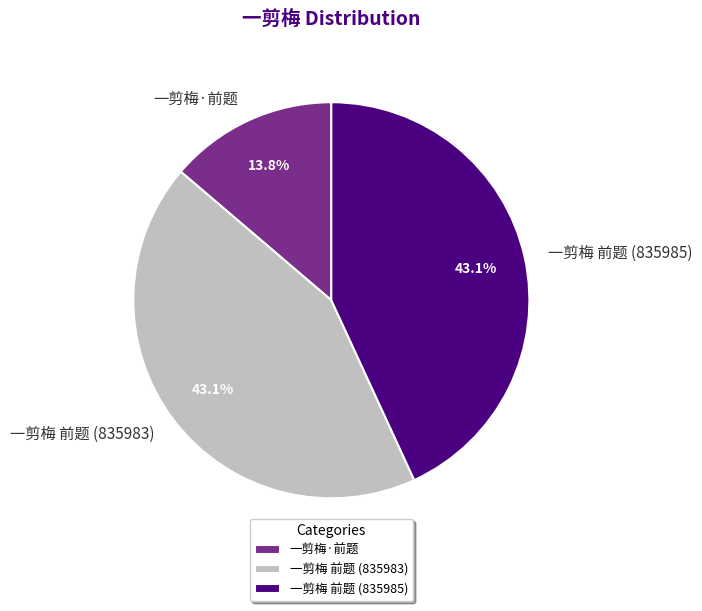

Does 一剪梅 前题 (835985) account for over 50% of the chart?

No